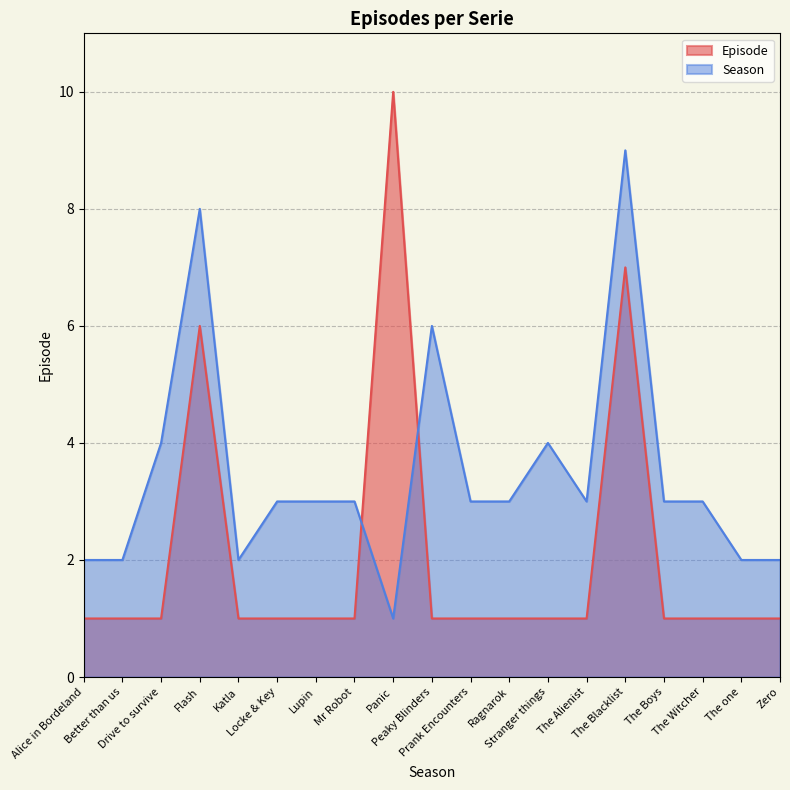

Which label corresponds to the largest value in the chart?

Panic